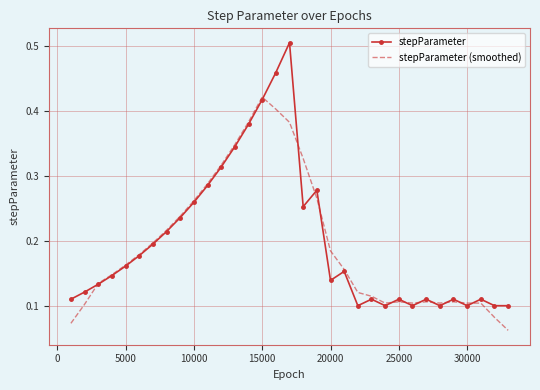

Count the number of data series in this chart.

2